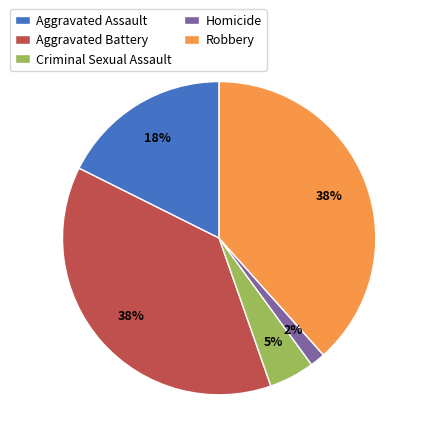

Is there a majority slice in this chart?

No